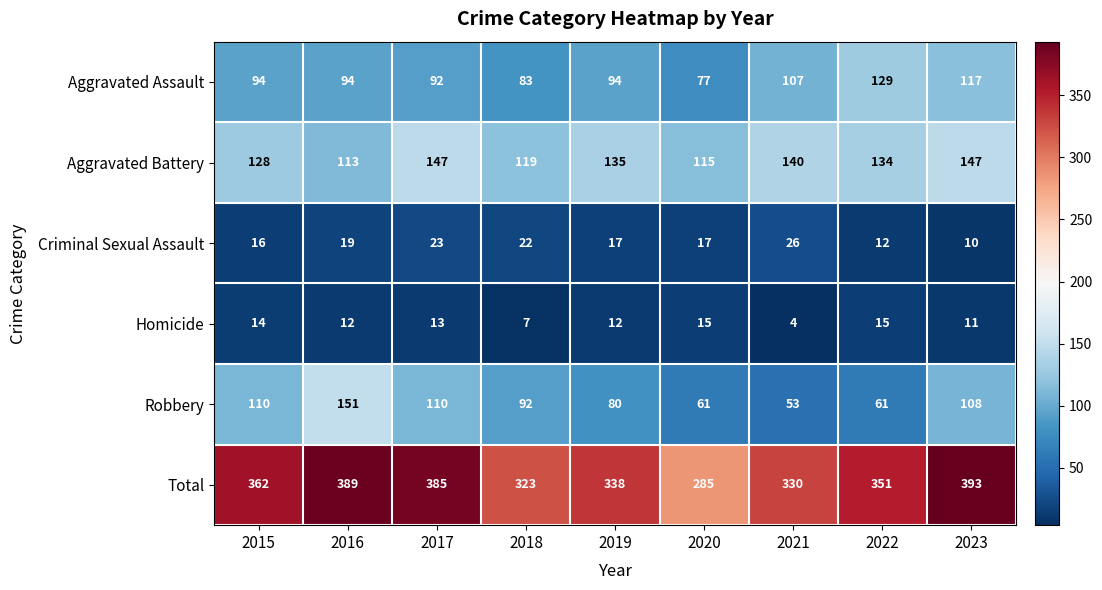

At which label does Robbery first exceed 92?

2015